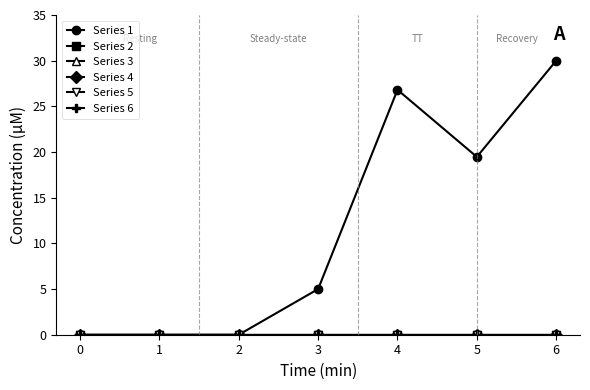

True or false: Series 4 and Series 2 intersect in this chart.

False